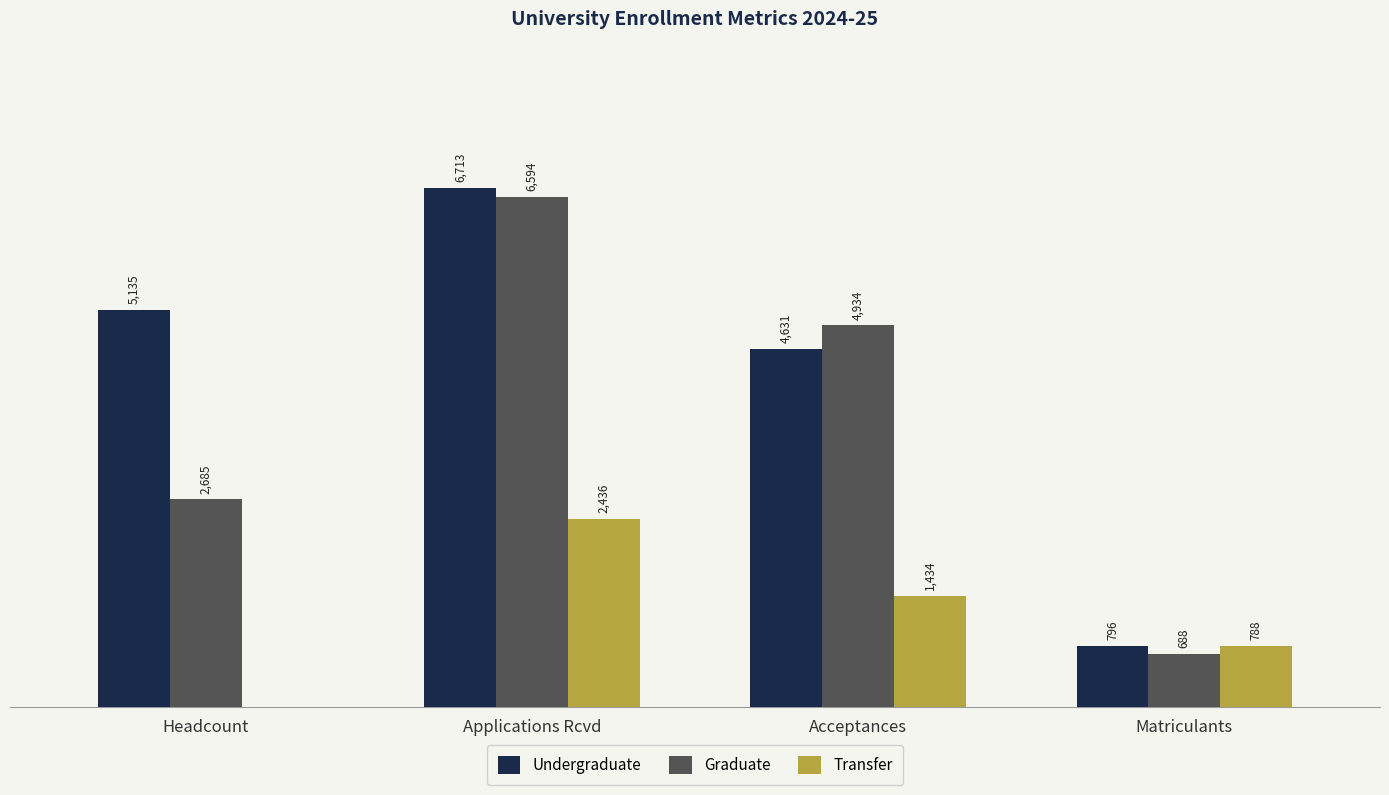

At which label does Transfer reach its peak?

Applications Rcvd